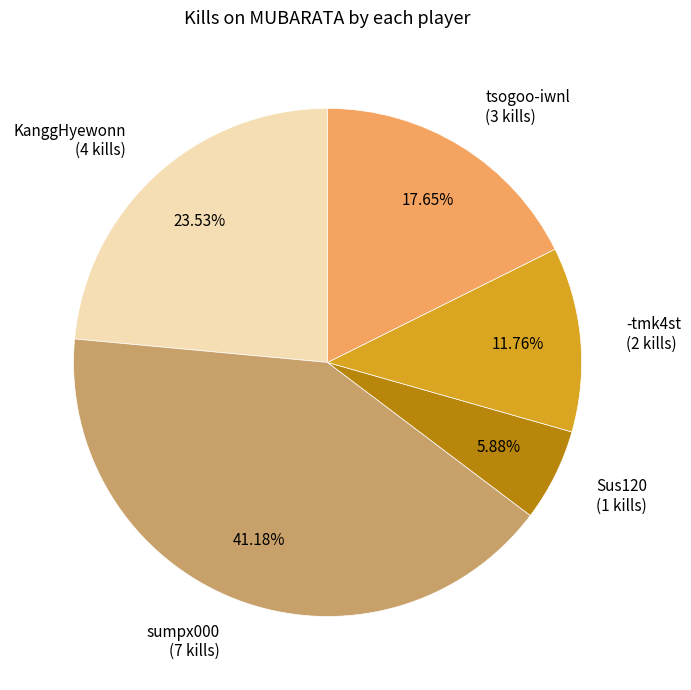

Rank the categories by value from highest to lowest.

sumpx000 (7 kills), KanggHyewonn (4 kills), tsogoo-iwnl (3 kills), -tmk4st (2 kills), Sus120 (1 kills)